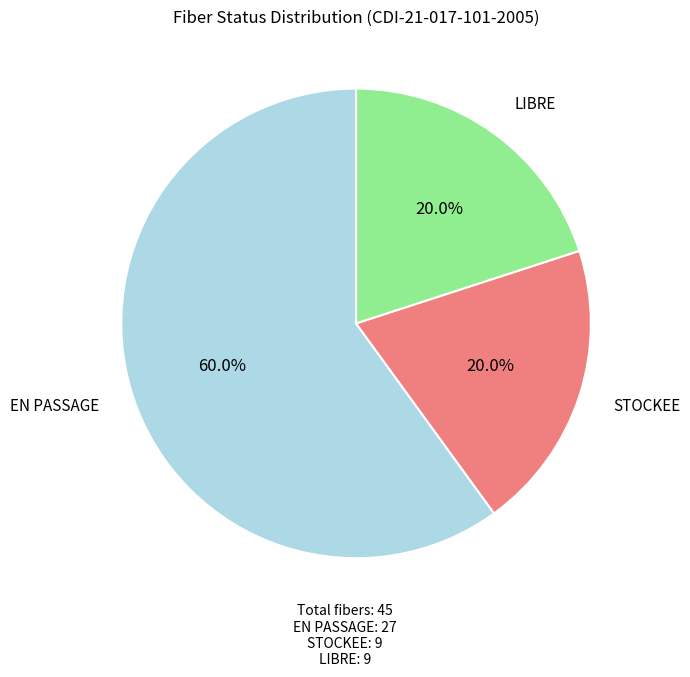

Combined, what portion of the pie is STOCKEE and EN PASSAGE?

80.0%